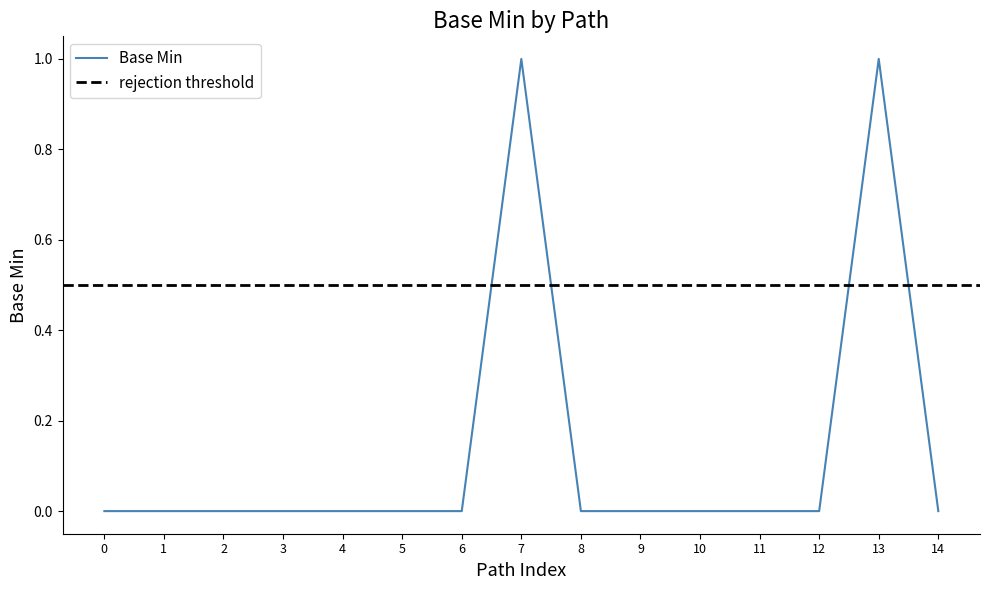

Does the chart have visible grid lines?

No